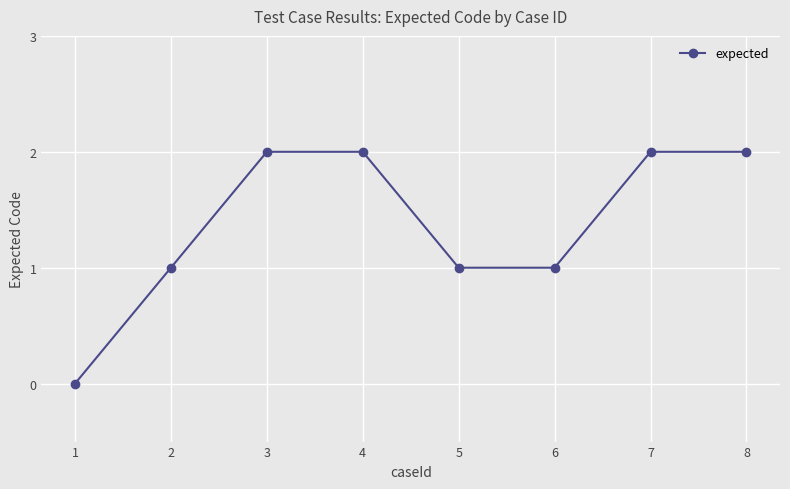

What is the sum of all values?

11